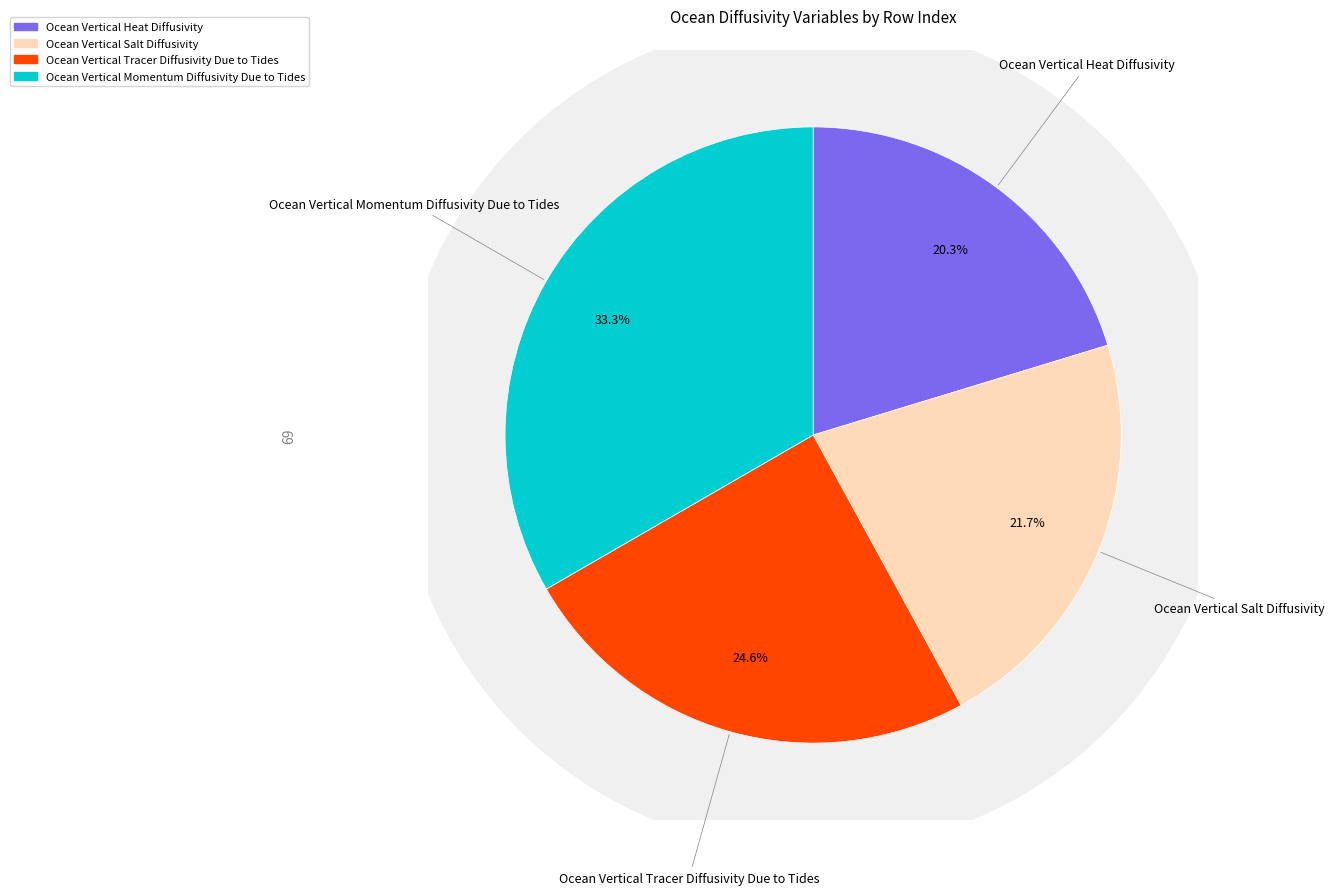

The Ocean Vertical Momentum Diffusivity Due to Tides slice represents 33% of the pie. True or false?

True